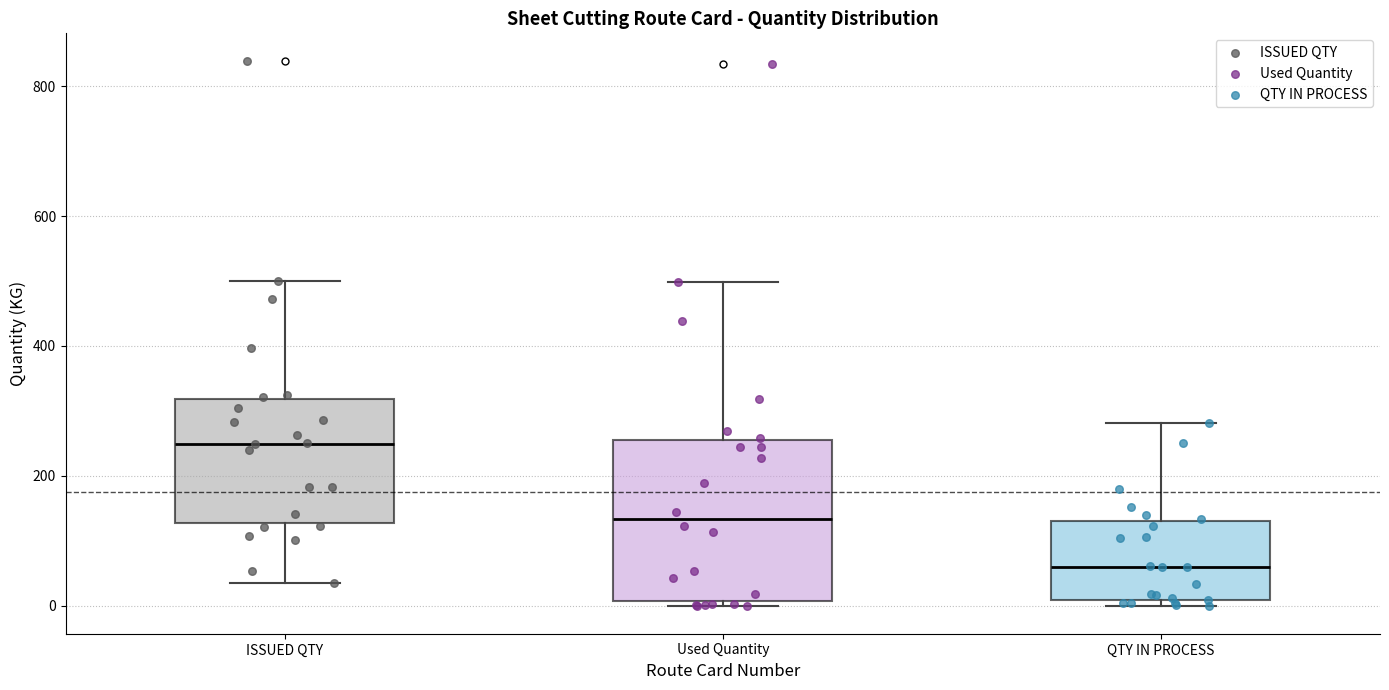

Where does the median line of the box for QTY IN PROCESS sit on the y-axis? The values are not printed on the chart, so give them approximately, as read against the axis.

60